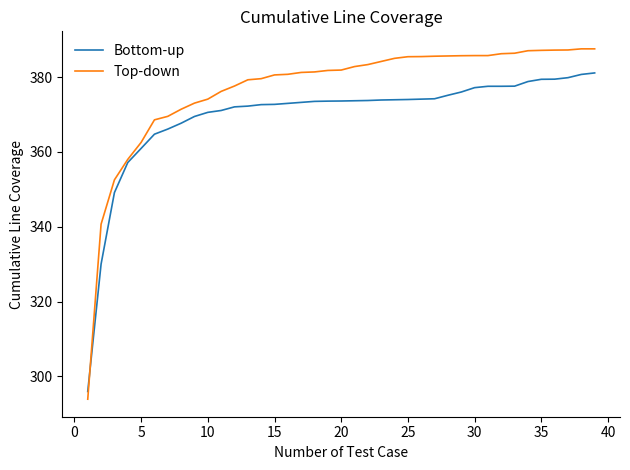

List the series in order of their overall mean, lowest first.

Bottom-up, Top-down